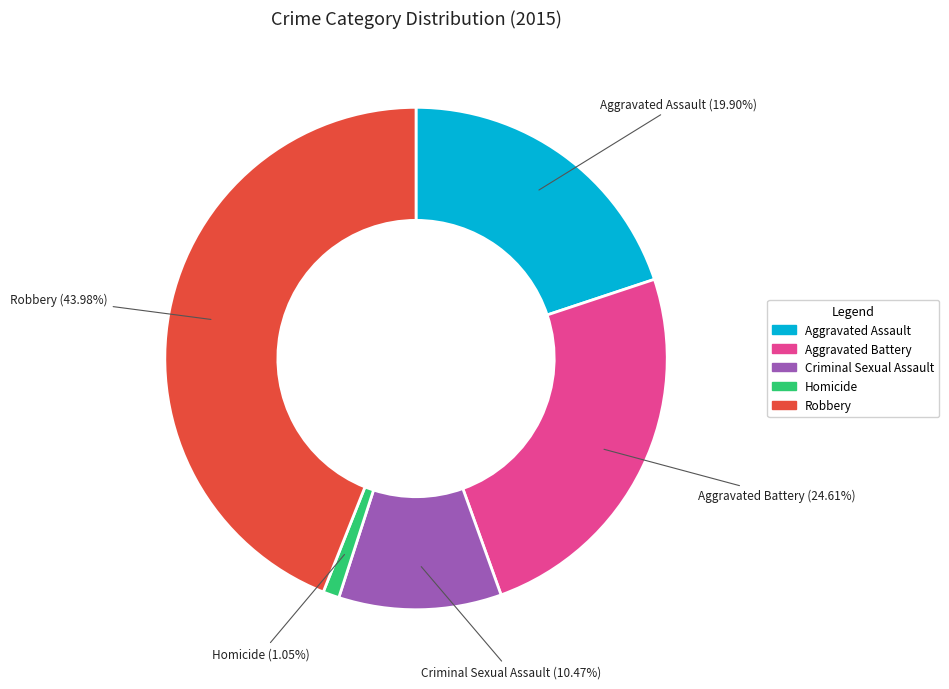

Does any single category account for the majority?

No